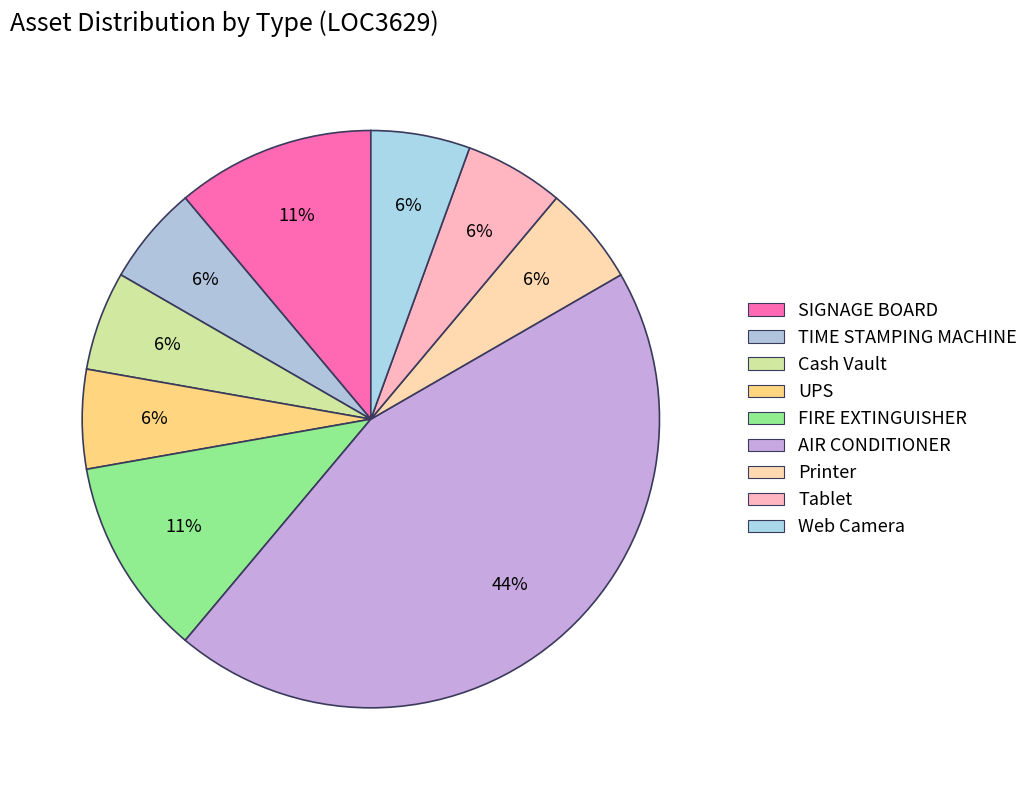

How many segments does this pie chart have?

9